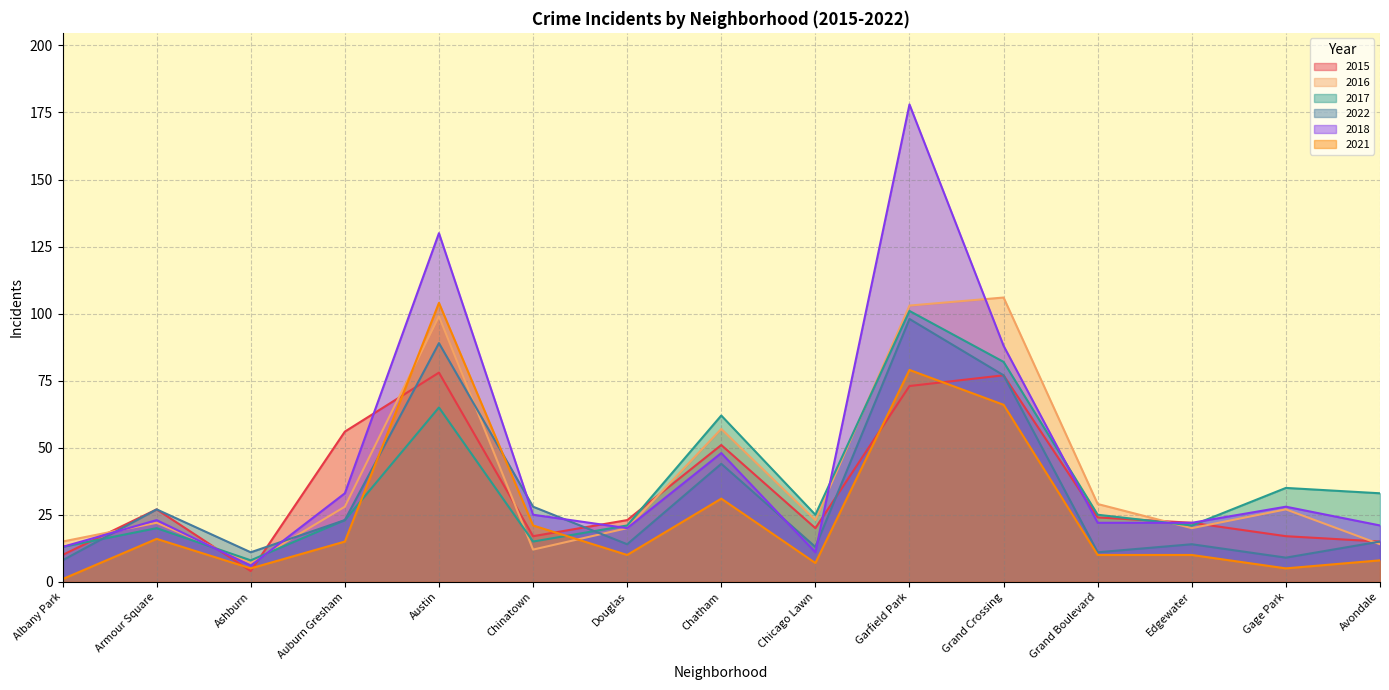

Rank the series by their maximum value, from highest to lowest.

2018, 2016, 2021, 2017, 2022, 2015